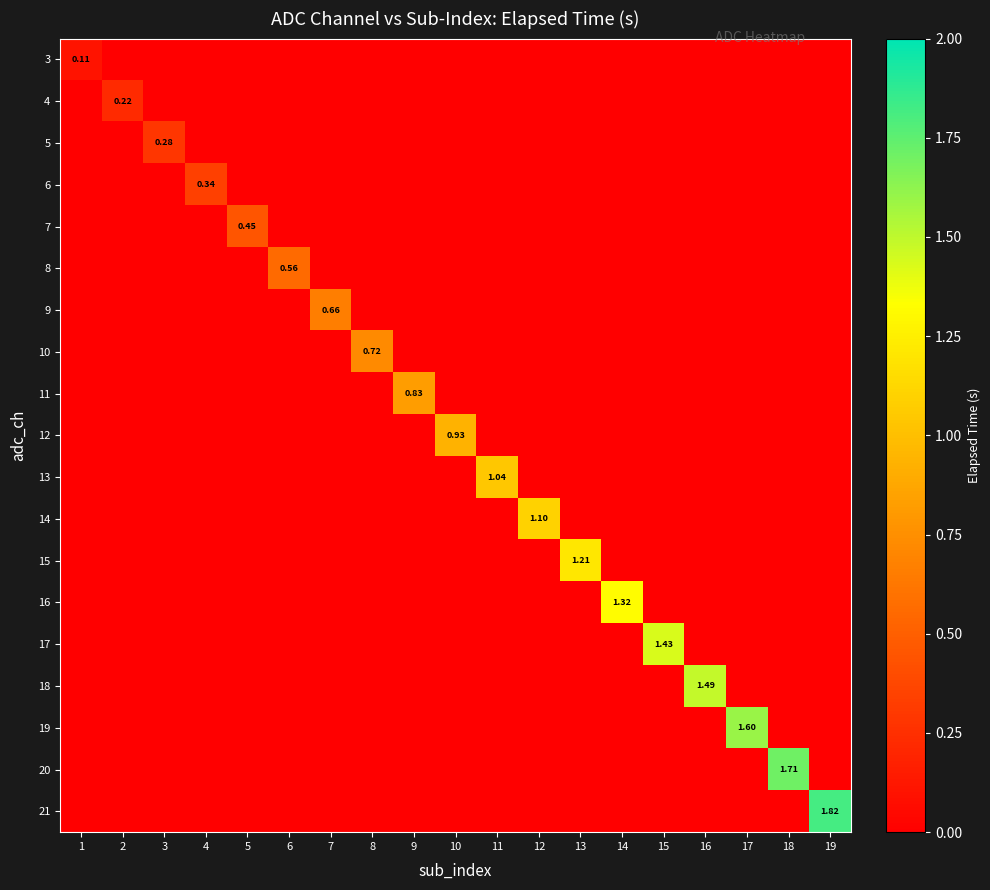

Rank the categories by 8 value from lowest to highest.

1, 2, 3, 4, 5, 7, 8, 9, 10, 11, 12, 13, 14, 15, 16, 17, 18, 19, 6